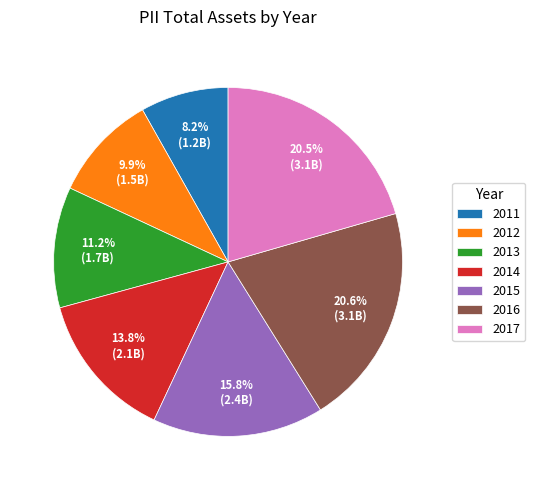

Is there any slice that represents more than half of the pie?

No